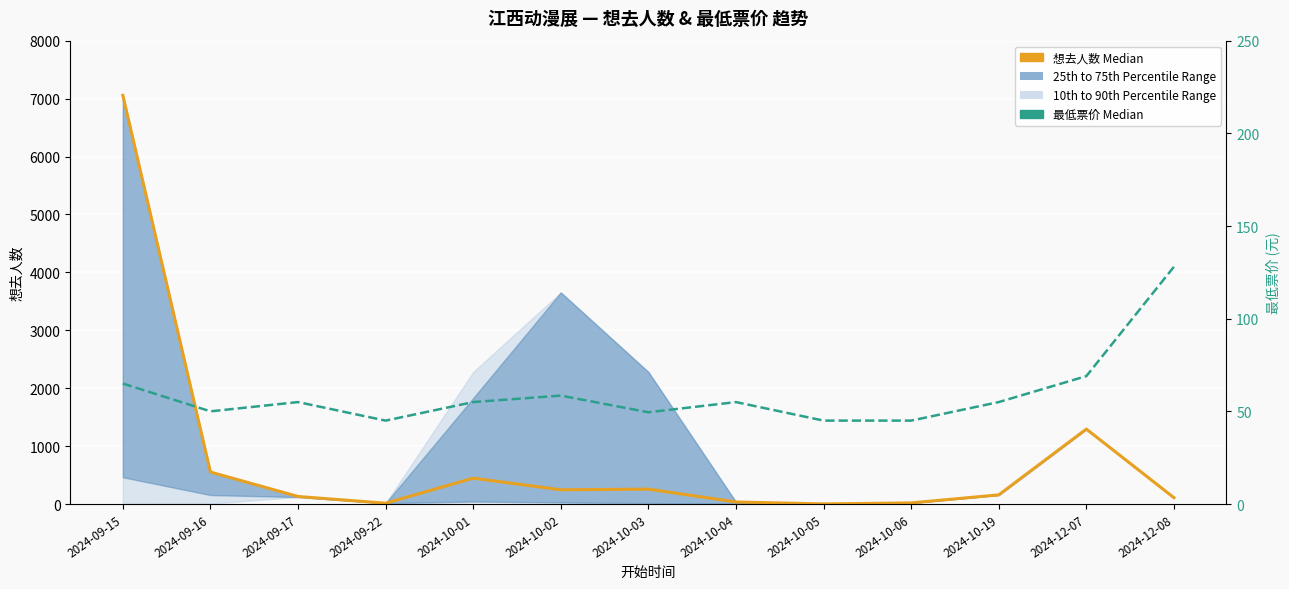

At which category does the chart reach its minimum across all series?

2024-10-05